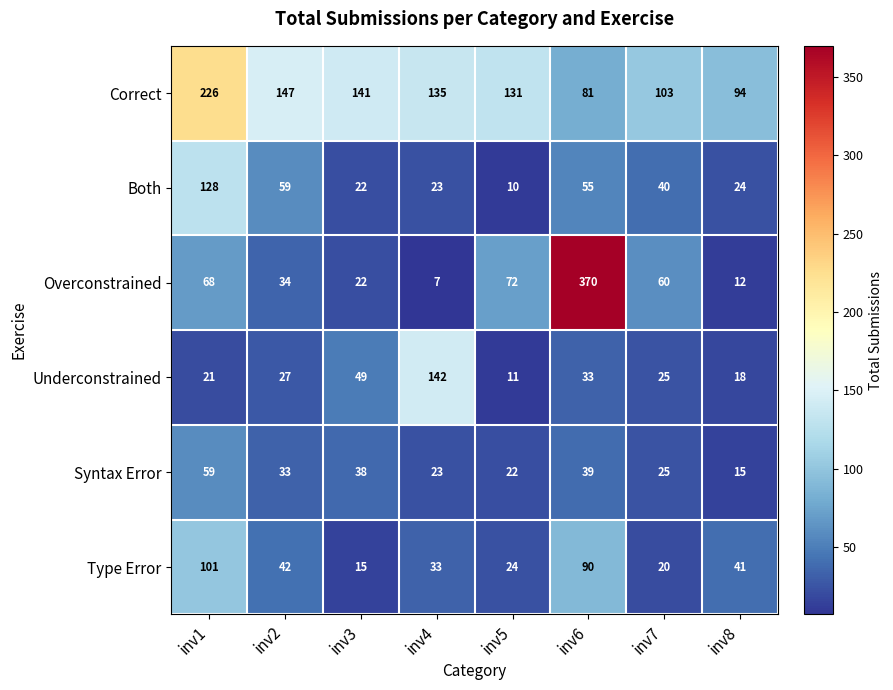

At which category does the chart reach its minimum across all series?

inv4